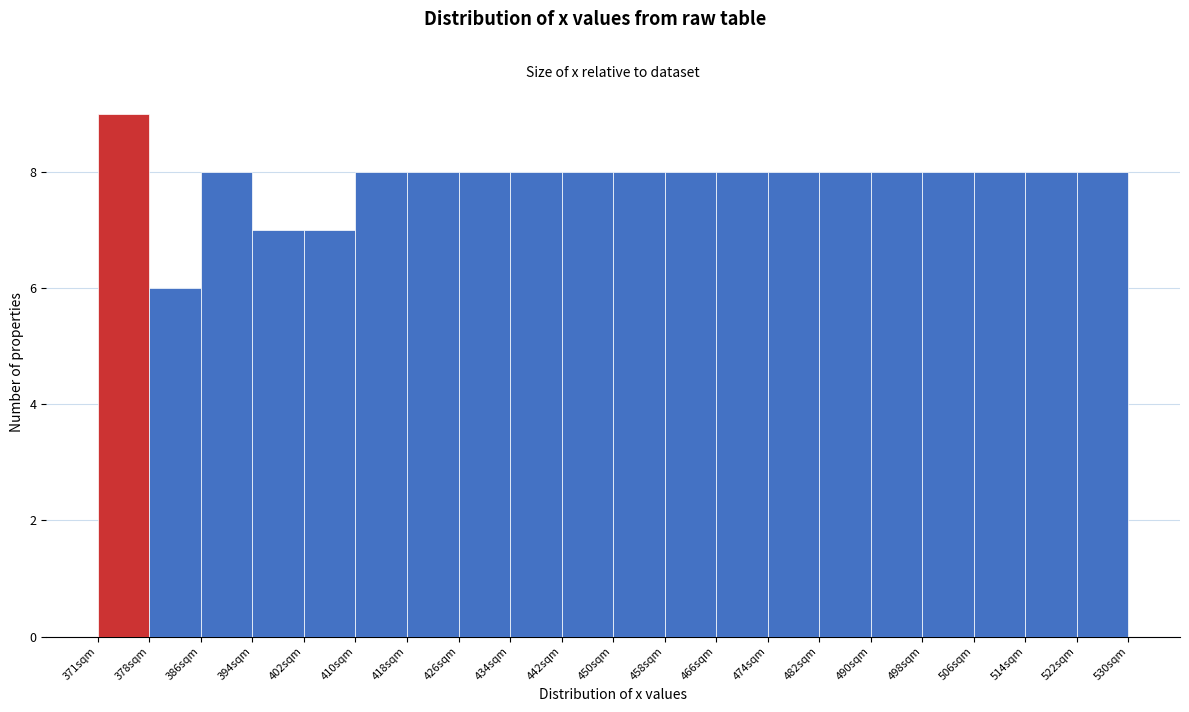

Which range on the x-axis has the tallest bar?

371 to 379